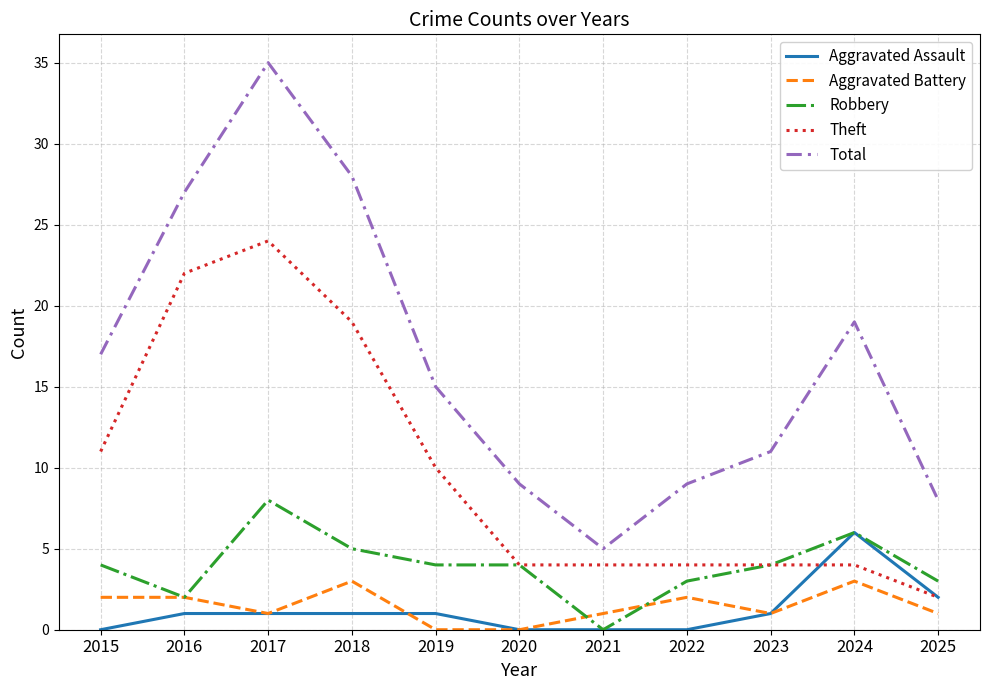

True or false: Theft has a value of 1 at 2021.

False